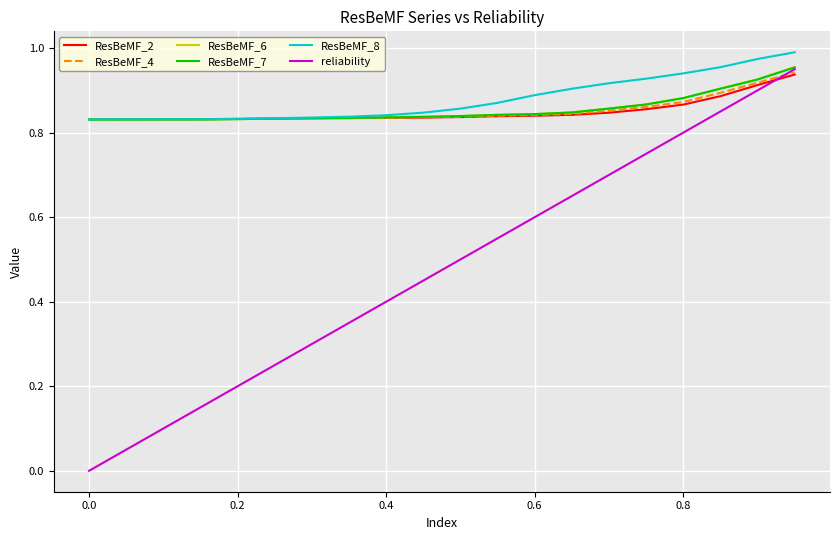

What is the sum of all ResBeMF_7 values?

16.3